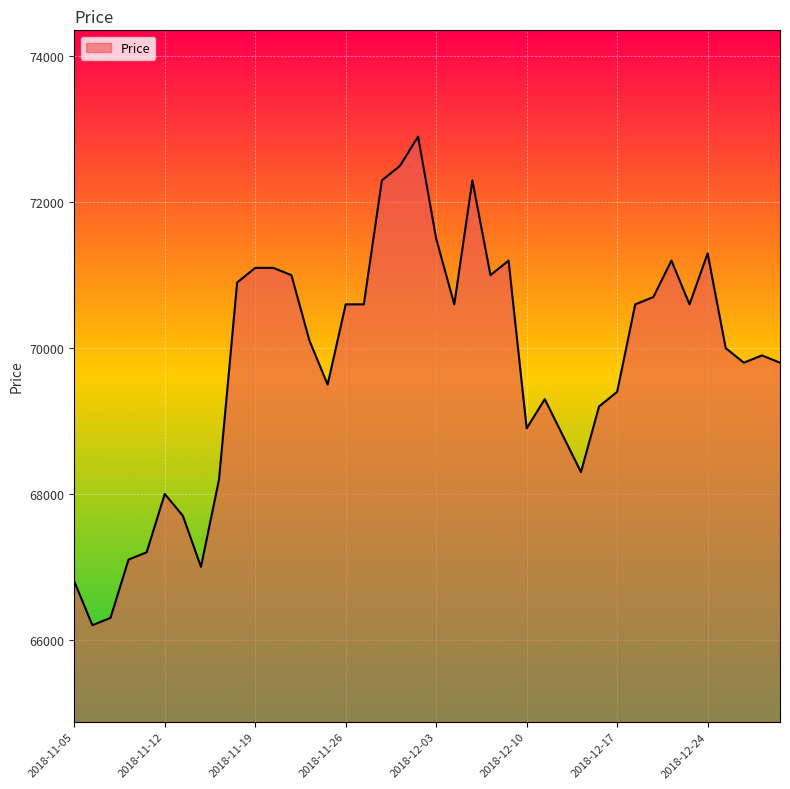

How many lines are shown in the chart?

1